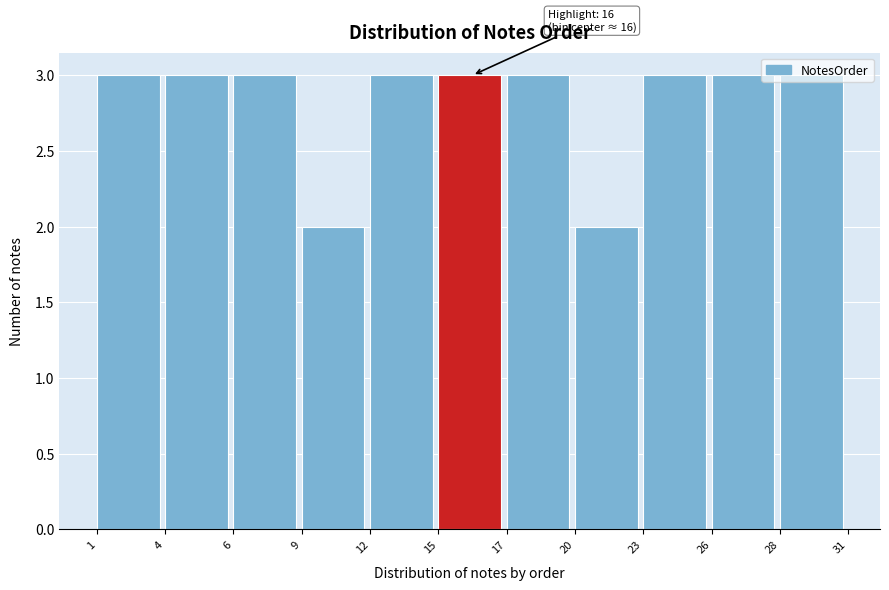

What is the maximum value shown in the chart?

3